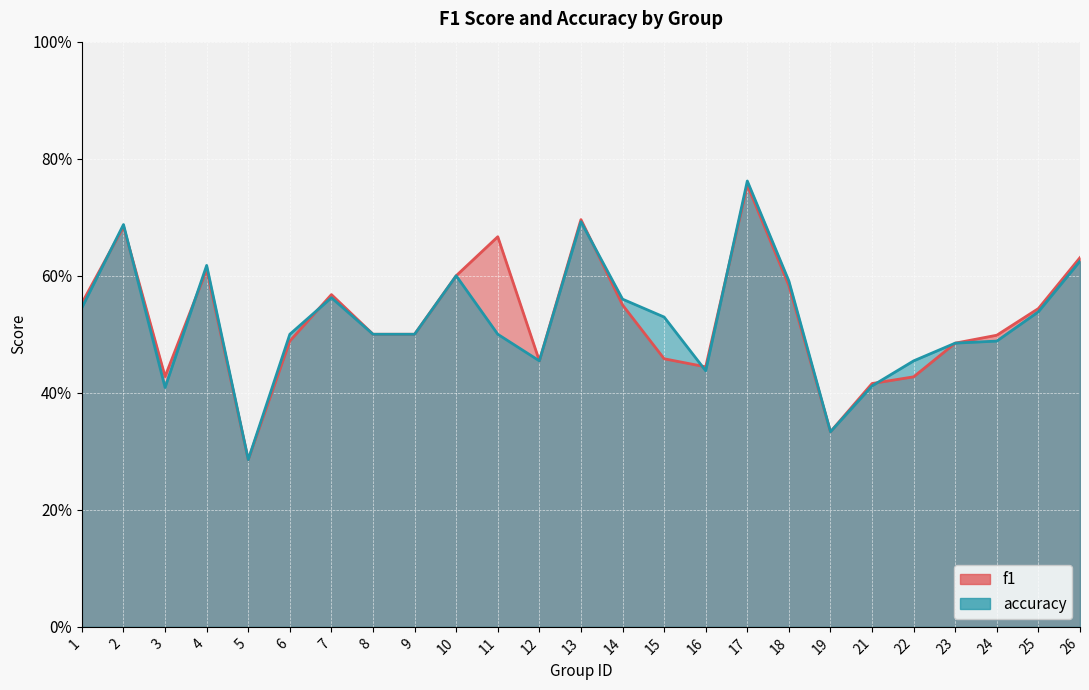

Which series has the widest spread of values?

accuracy